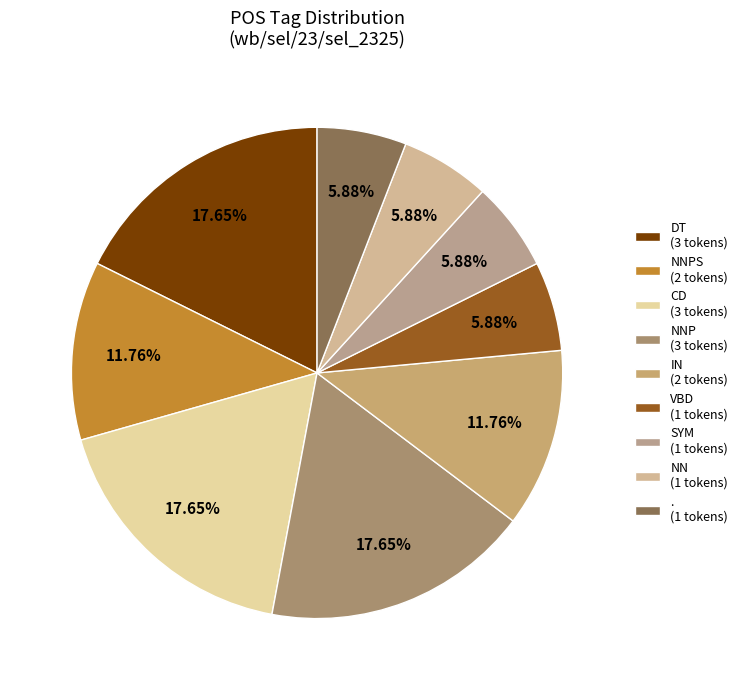

How many segments does this pie chart have?

9